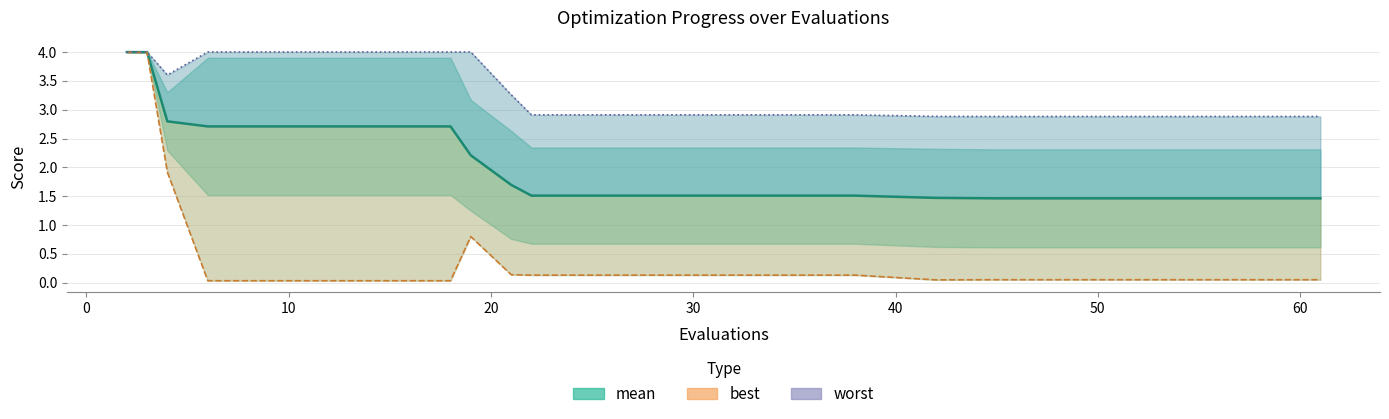

At how many categories does at least one series exceed 3?

9